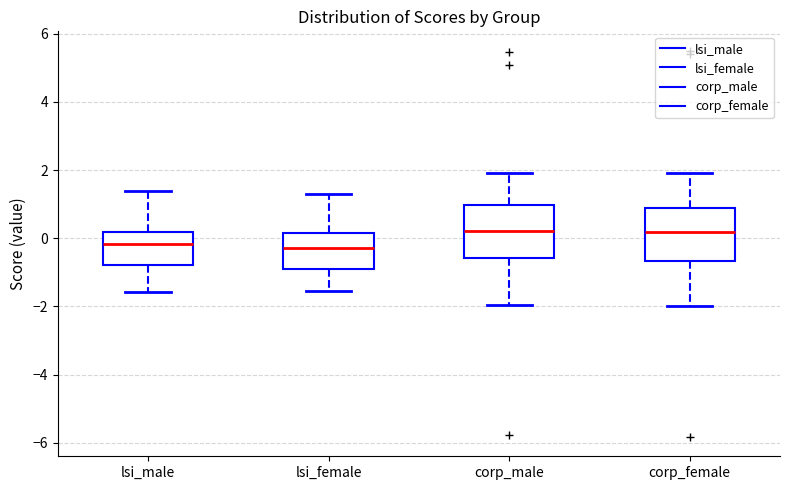

Reading left to right, read every box against the y-axis: the position of its median line, the range the box covers, and the ends of its whiskers. The values are not printed on the chart, so give them approximately, as read against the axis.

lsi_male: median -0.2, box -0.8 to 0.2, whiskers -1.6 to 1.4
lsi_female: median -0.2, box -1.0 to 0.2, whiskers -1.6 to 1.2
corp_male: median 0.2, box -0.6 to 1.0, whiskers -2.0 to 2.0
corp_female: median 0.2, box -0.6 to 0.8, whiskers -2.0 to 2.0